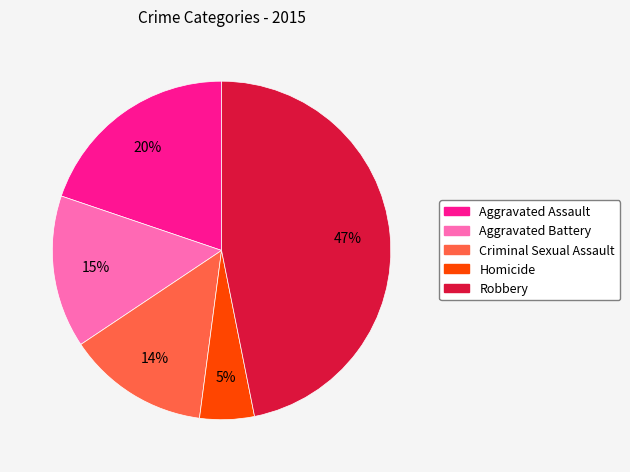

Which category has the biggest portion of the pie?

Robbery